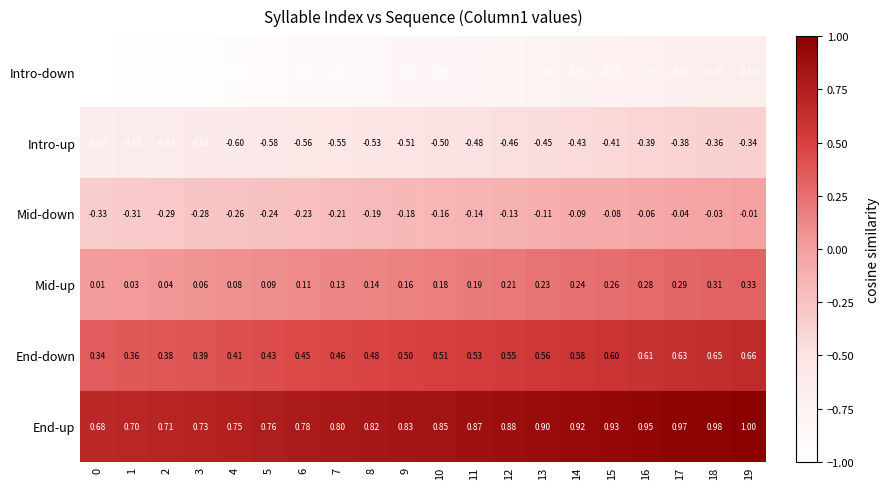

Rank the series by their maximum value, from highest to lowest.

End-up, End-down, Mid-up, Mid-down, Intro-up, Intro-down